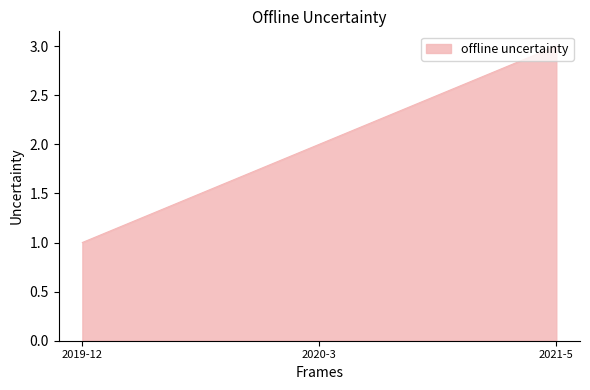

Approximately how many times larger is the value at 2021-5 compared to 2020-3?

1.5